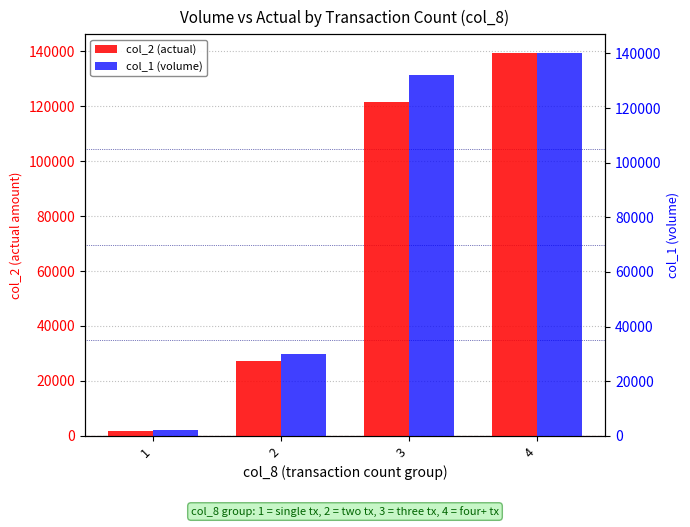

What is the difference between the col_1 (volume) values at 1 and 2?

28000